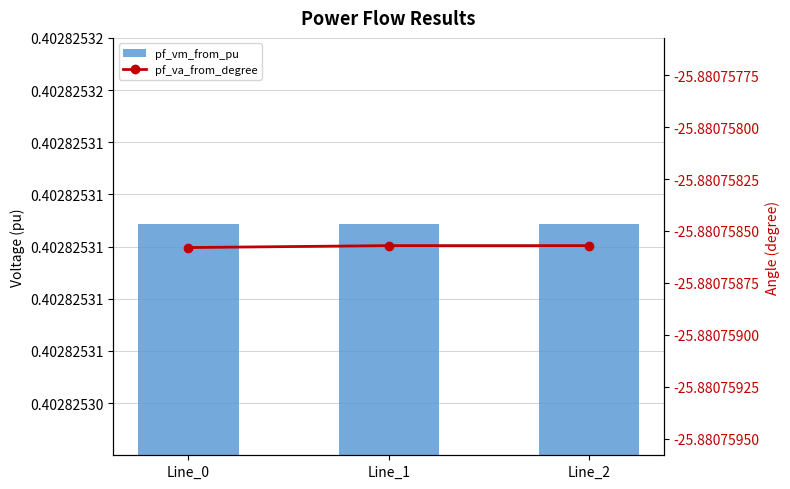

Which series has the largest total across all categories?

pf_vm_from_pu